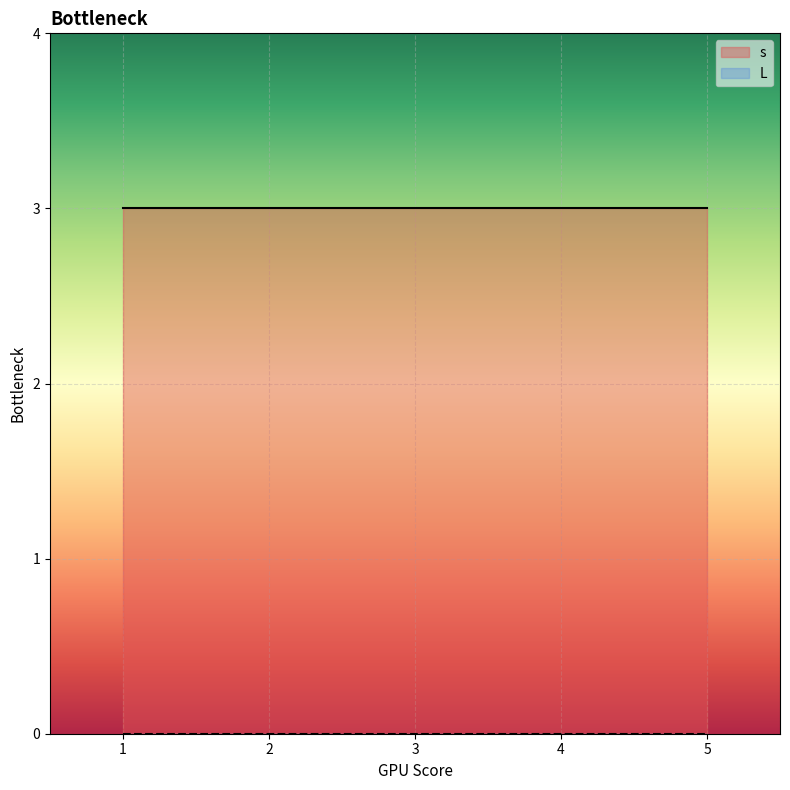

Between 5 and 3, which is larger?

3